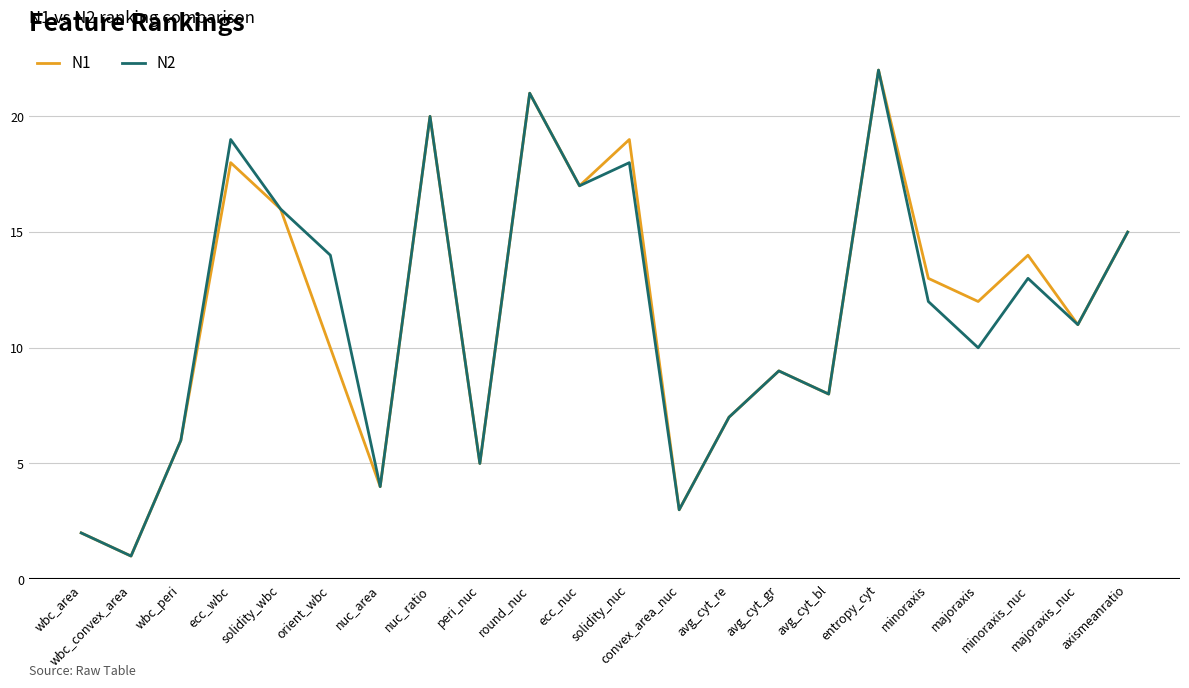

Count the number of categories in the chart.

22